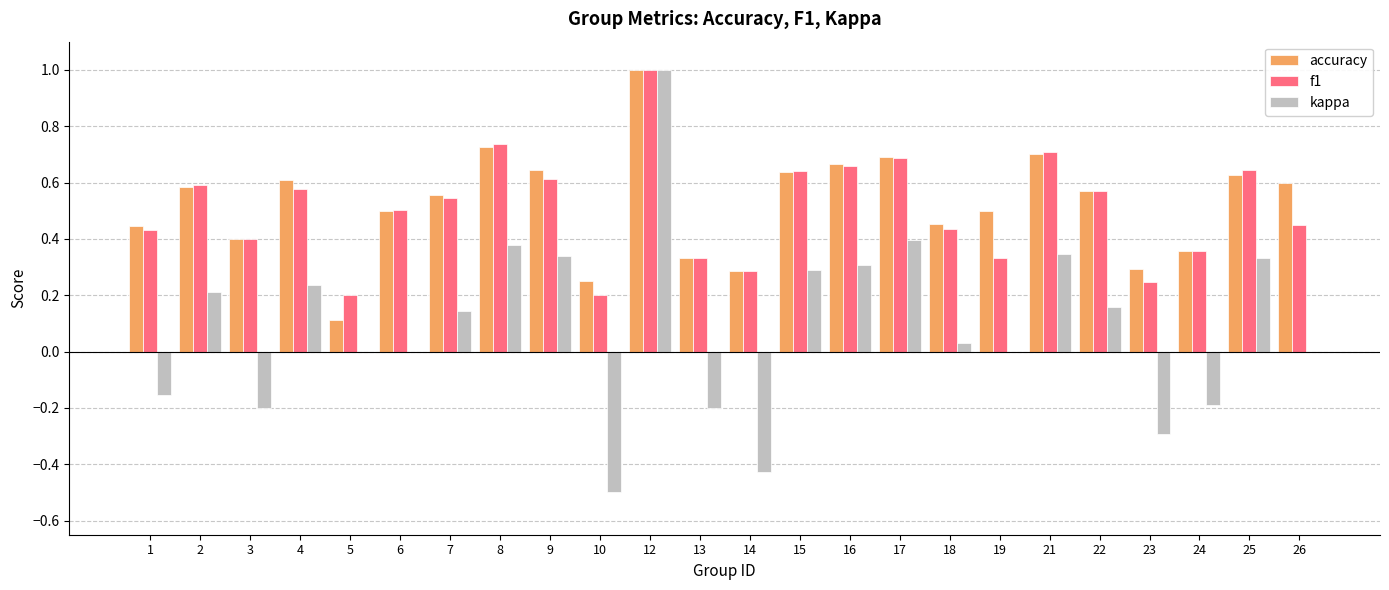

How many groups of bars are there?

24